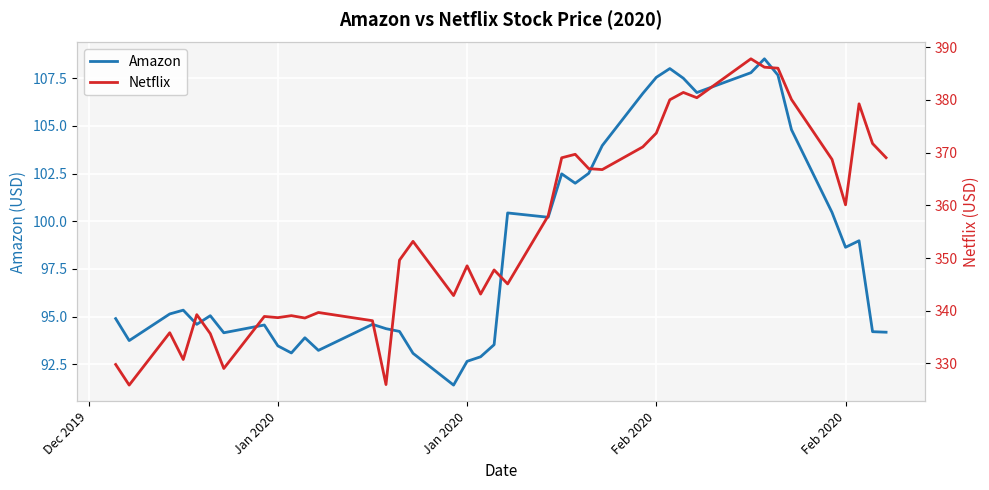

In Netflix, how many points are higher than both neighbors (excluding endpoints)?

12